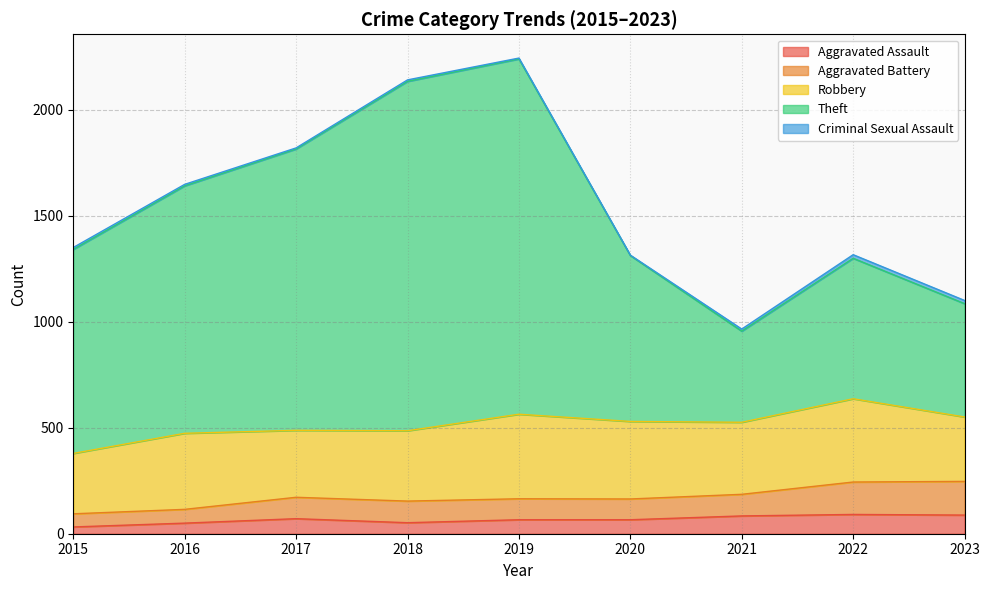

What is the sum of the Aggravated Assault values at 2018 and 2019?

118